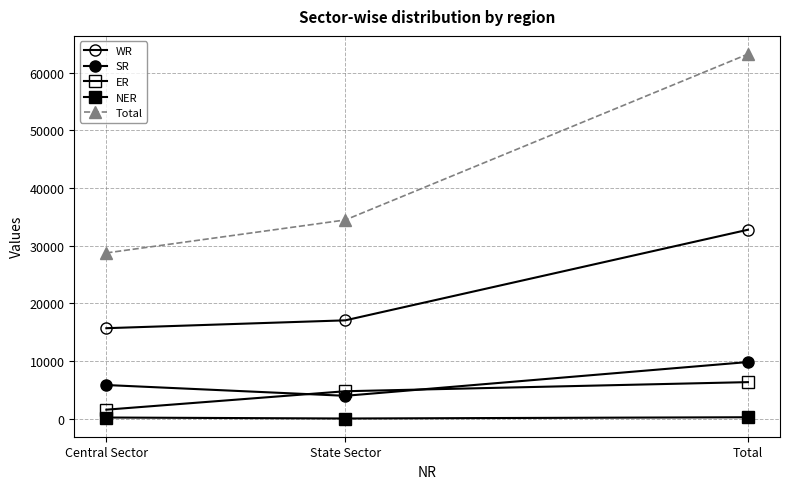

Does the chart have visible grid lines?

Yes